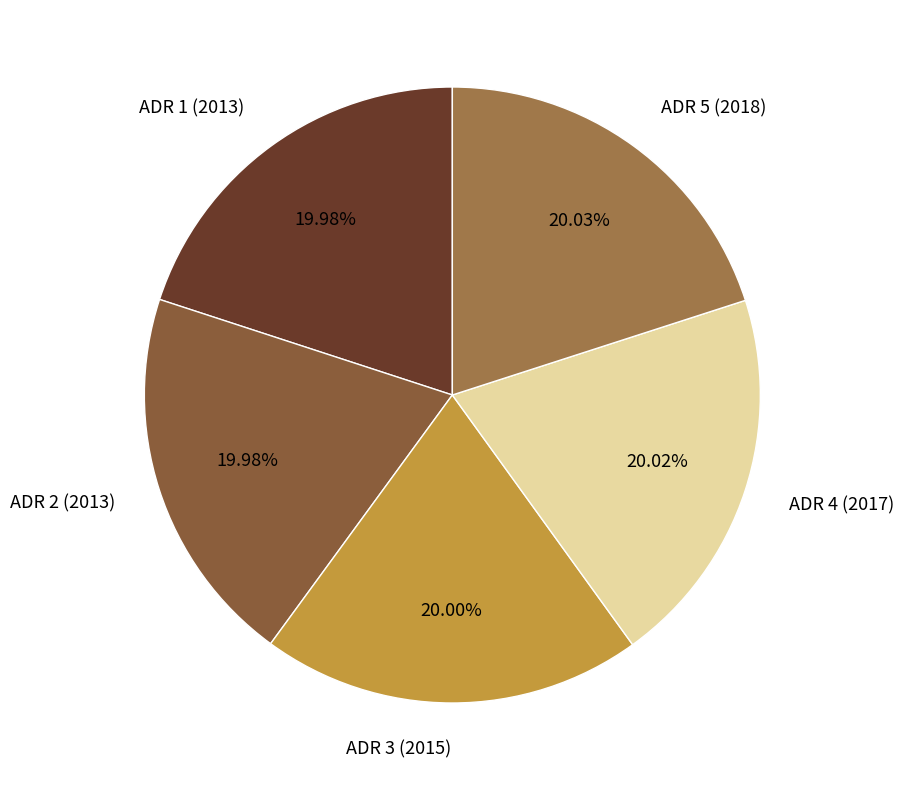

To the nearest percent, what percentage of the pie is ADR 1 (2013)?

20%